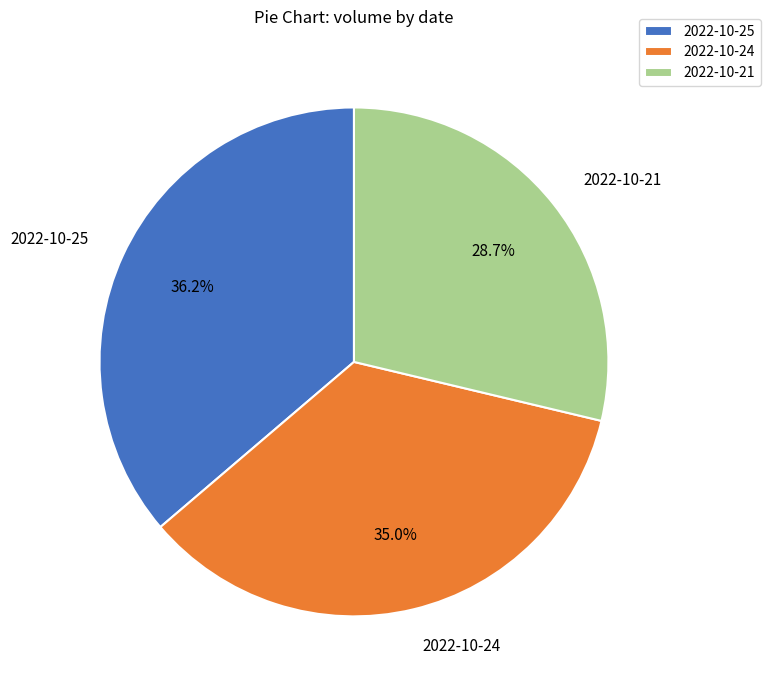

To the nearest percent, what is the average slice percentage?

33%